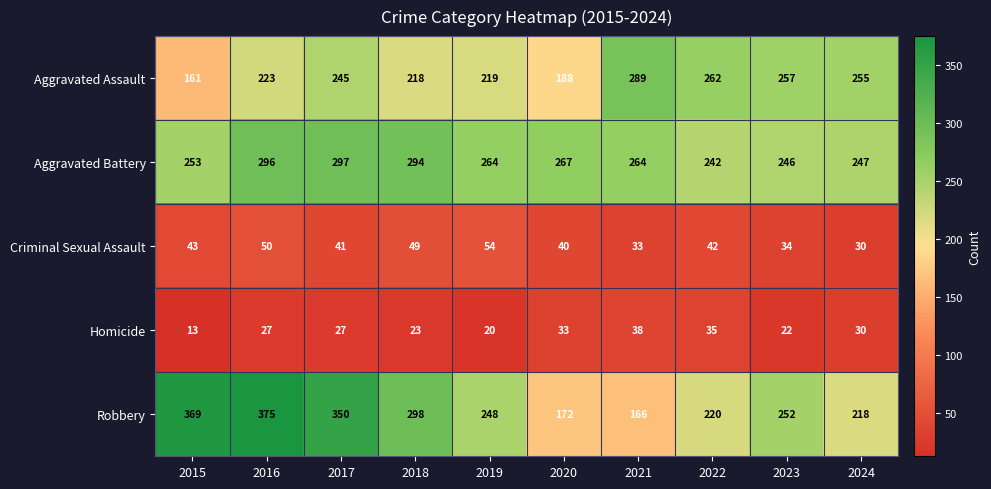

What is the difference between the maximum and minimum values in the Robbery series?

209